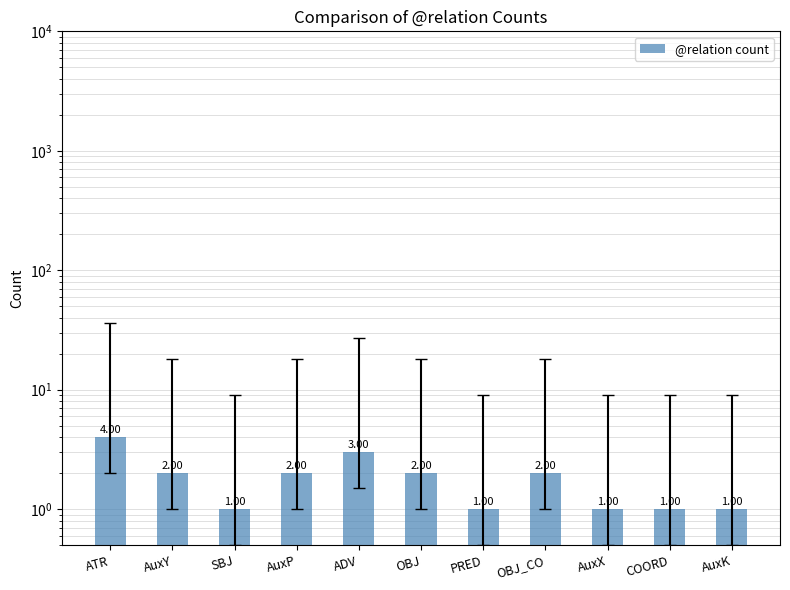

Which has a higher value, OBJ or PRED?

OBJ